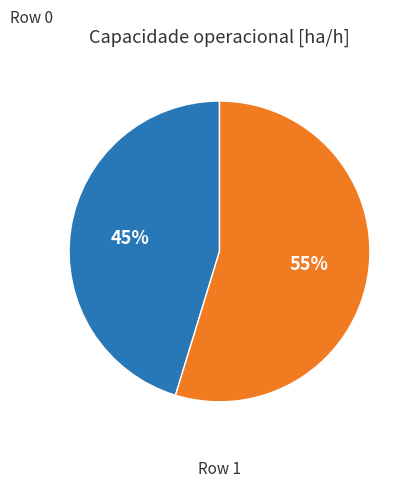

To the nearest percent, what is the average slice percentage?

50%